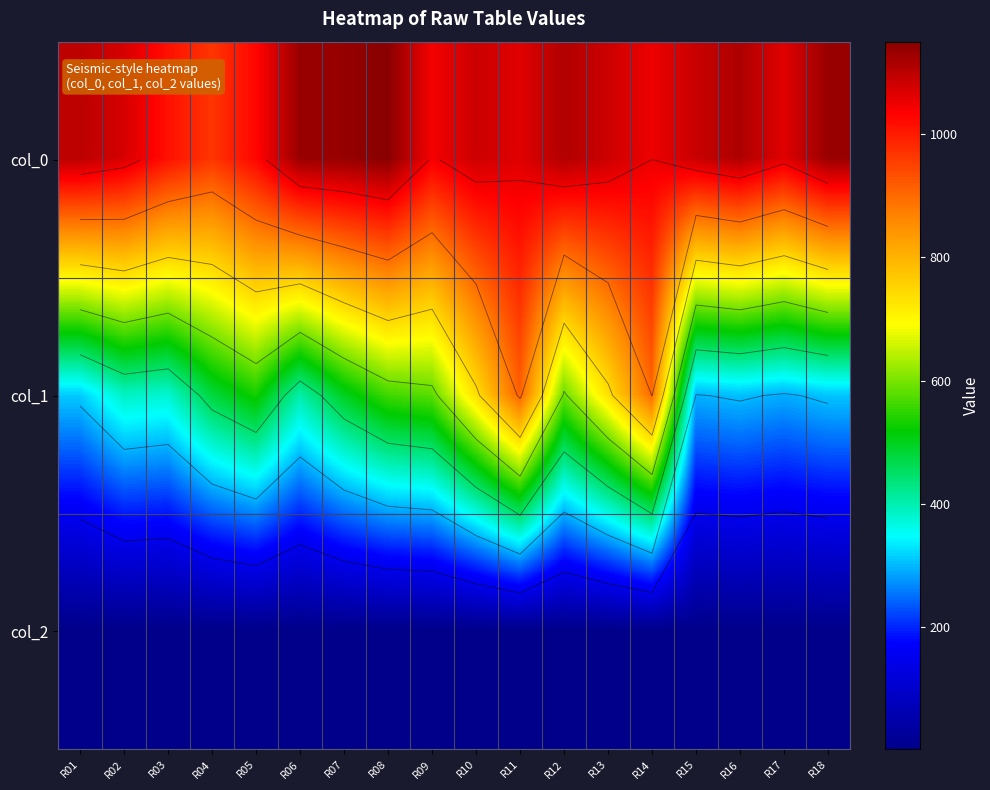

At which category is the sum across all series the highest?

R11